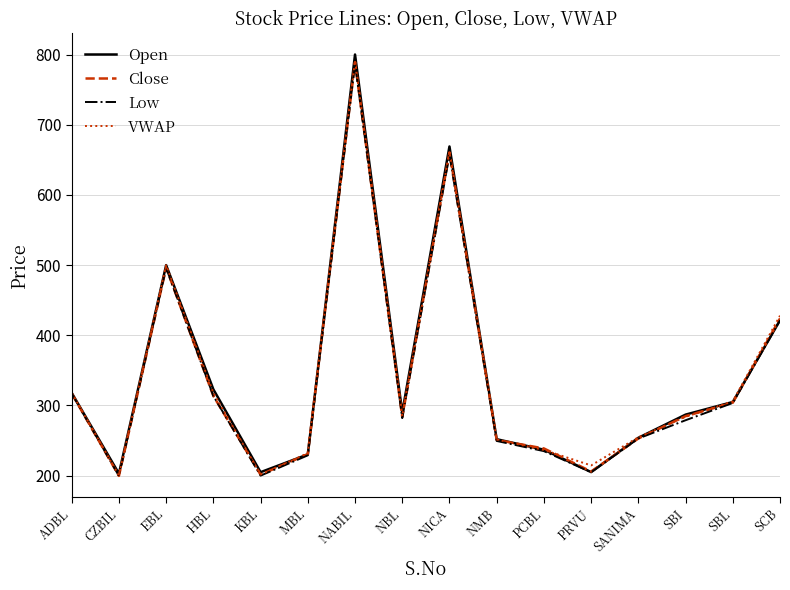

The value of Close at SBI is 470.3. True or false?

False